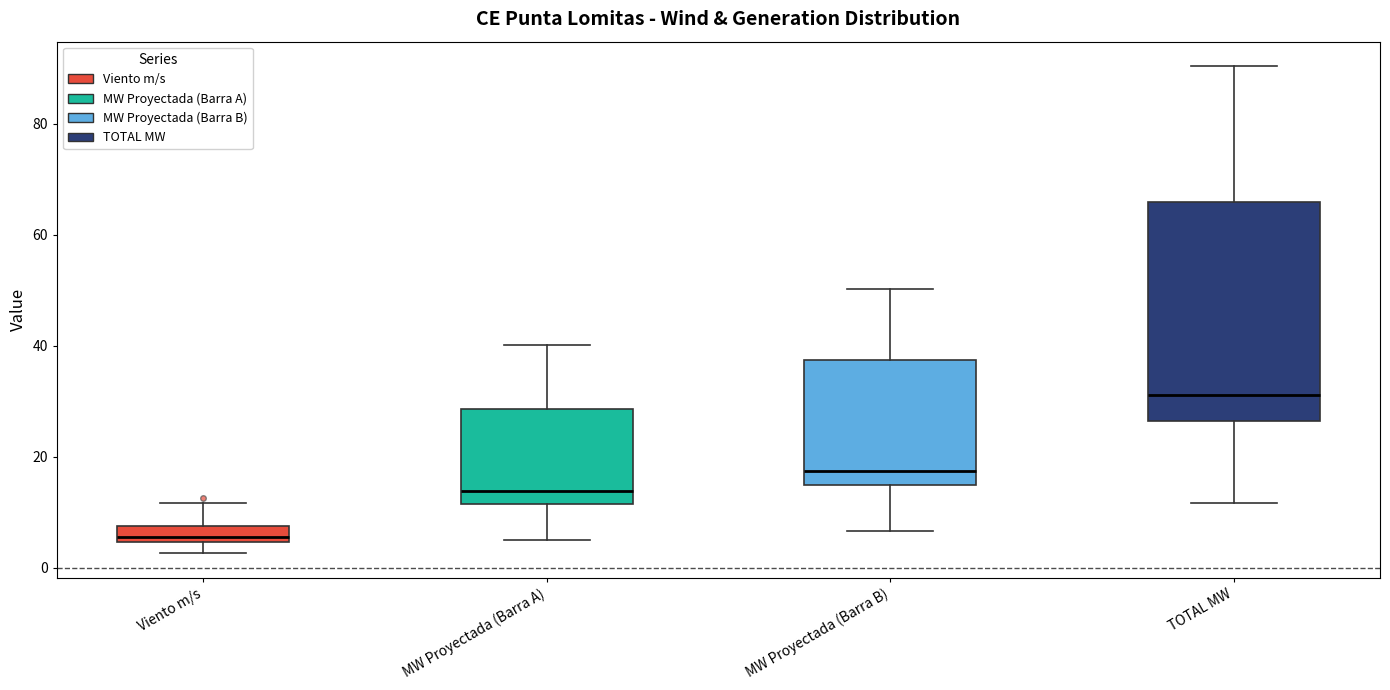

Which box has the highest median line?

TOTAL MW